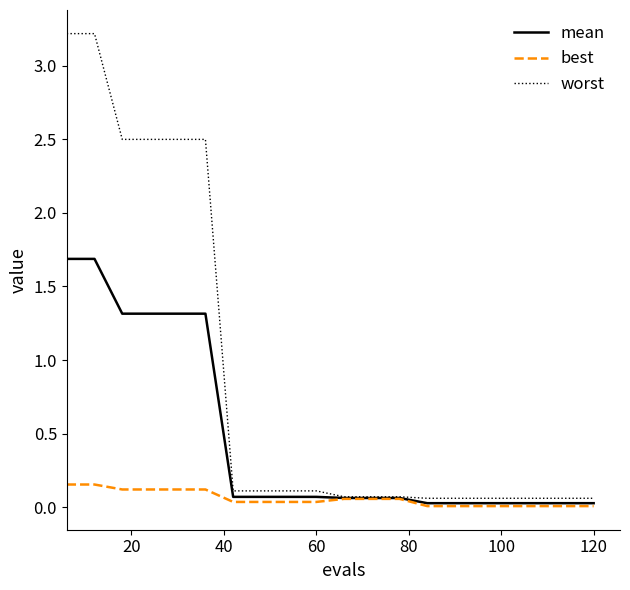

Which series has the largest total across all categories?

worst